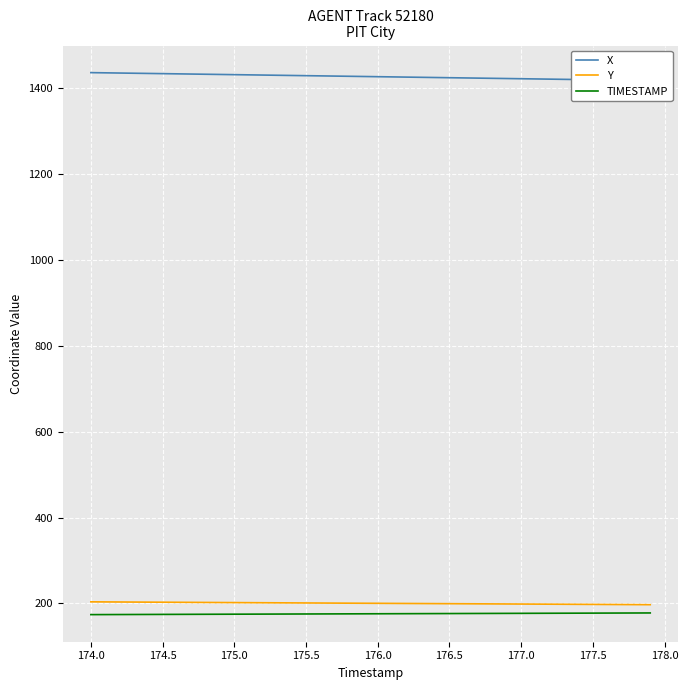

What is the maximum value for TIMESTAMP?

177.9